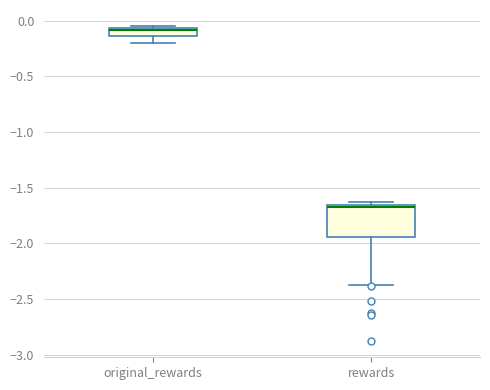

Where is the lower edge of the box for original_rewards on the y-axis? The values are not printed on the chart, so give them approximately, as read against the axis.

-0.15